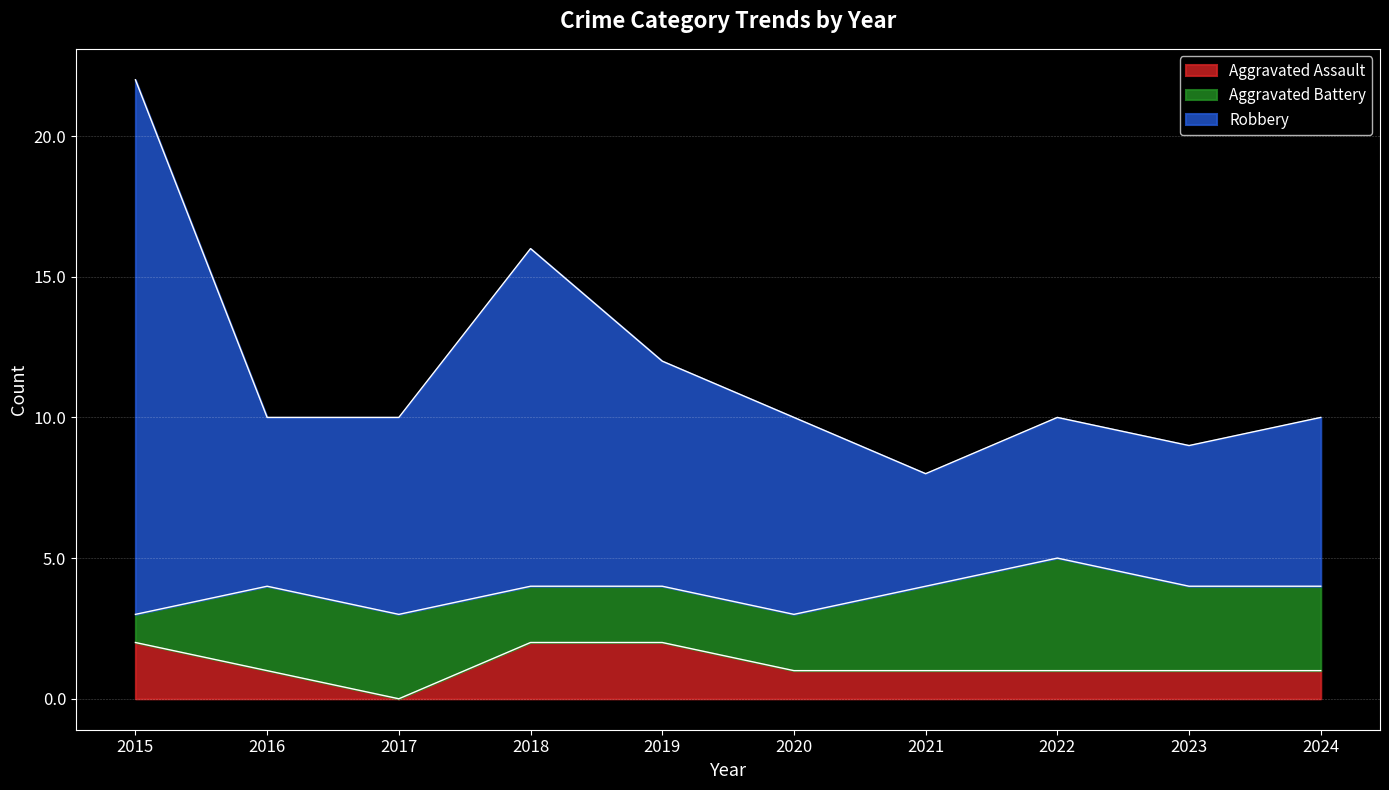

Is it true that Aggravated Assault equals 0 at 2023?

False